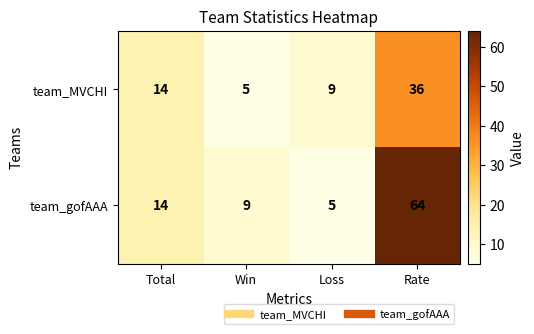

What is the difference between the highest and lowest values at Win?

4